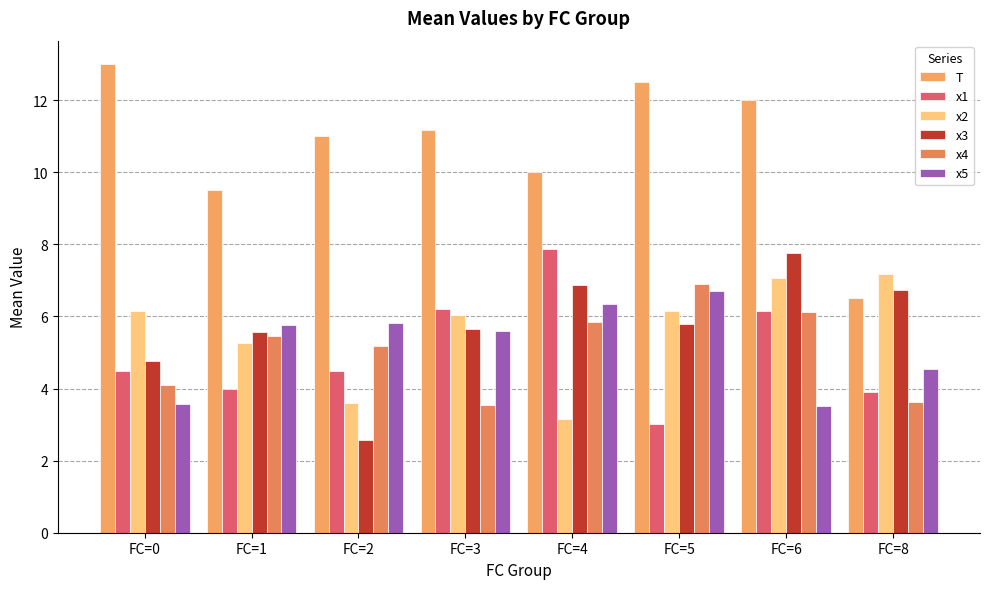

Which series has the largest range (max minus min)?

T